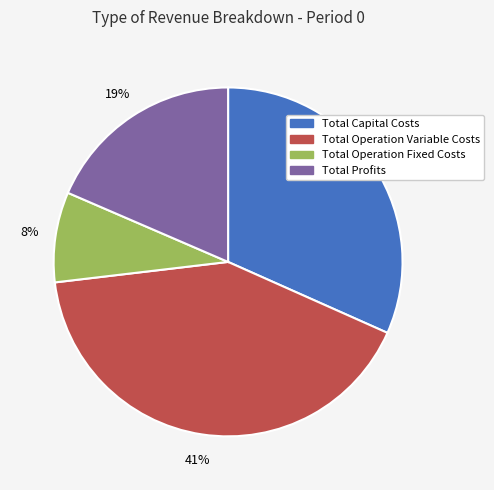

Is there any slice that represents more than half of the pie?

No